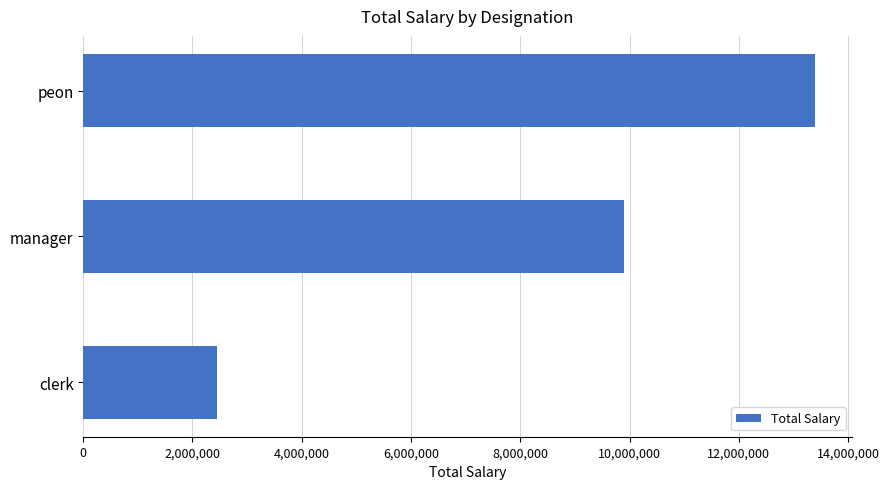

What is the approximate value at peon?

13398127